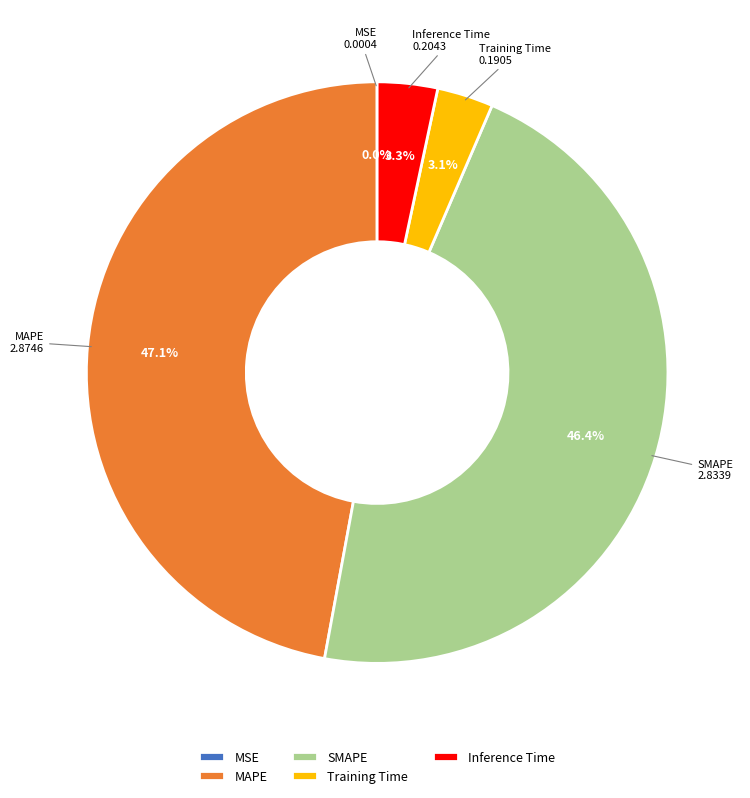

The SMAPE slice represents 46% of the pie. True or false?

True